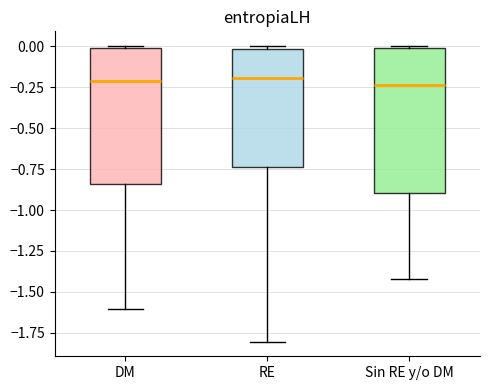

Reading left to right, read every box against the y-axis: the position of its median line, the range the box covers, and the ends of its whiskers. The values are not printed on the chart, so give them approximately, as read against the axis.

DM: median -0.20, box -0.85 to 0.00, whiskers -1.60 to 0.00
RE: median -0.20, box -0.75 to 0.00, whiskers -1.80 to 0.00
Sin RE y/o DM: median -0.25, box -0.90 to 0.00, whiskers -1.40 to 0.00